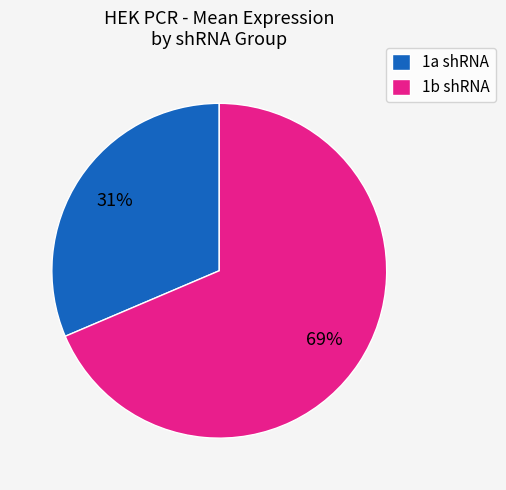

To the nearest percent, what portion does 1b shRNA represent?

69%